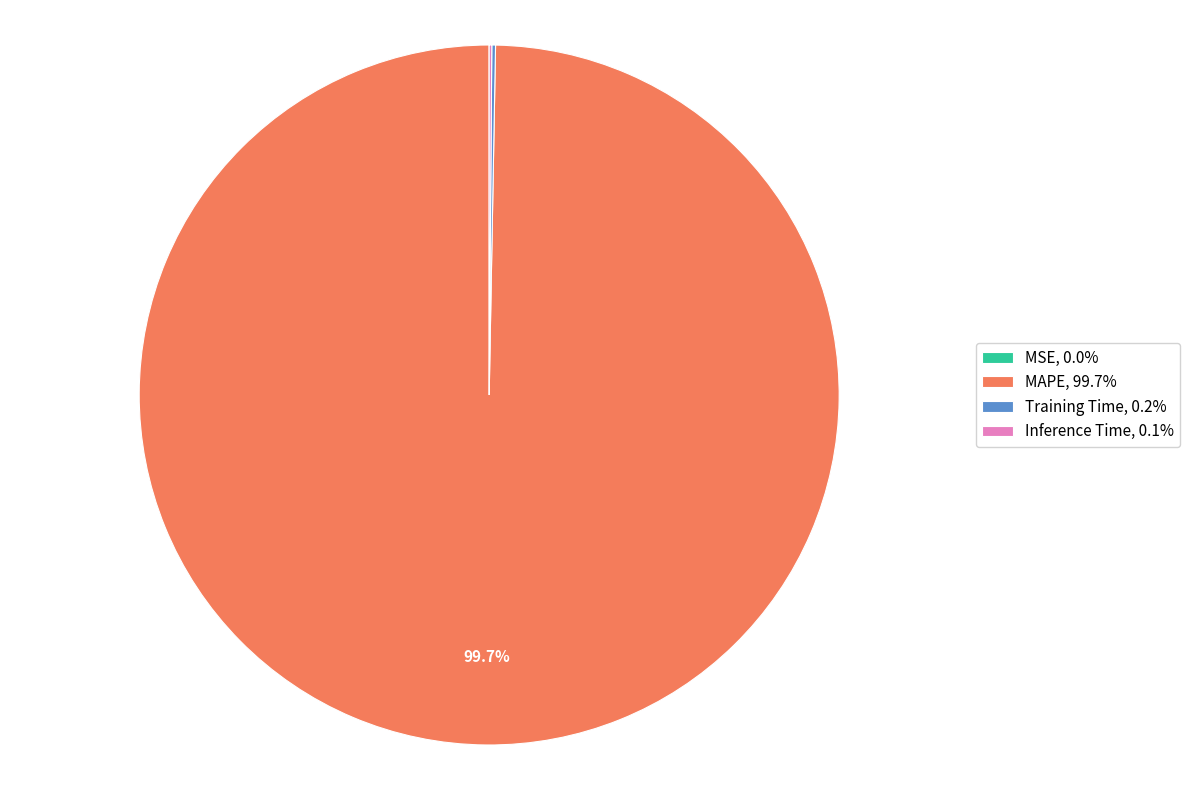

True or false: MAPE accounts for 100% of the total.

True